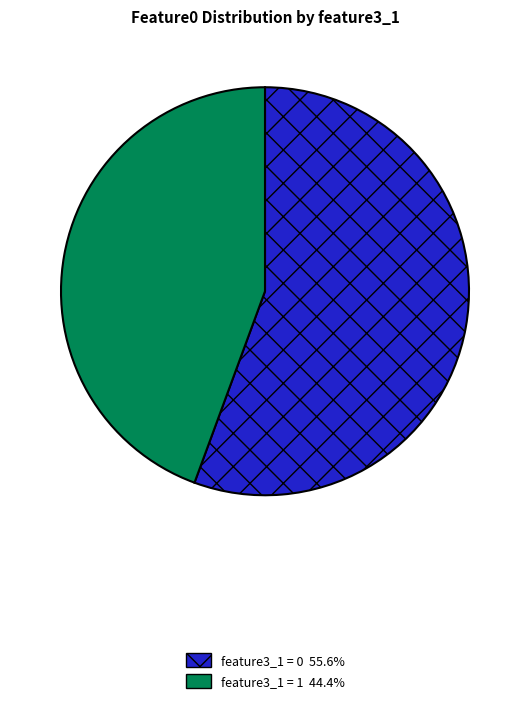

Combined, do feature3_1 = 0 55.6% and feature3_1 = 1 44.4% account for over 50%?

Yes